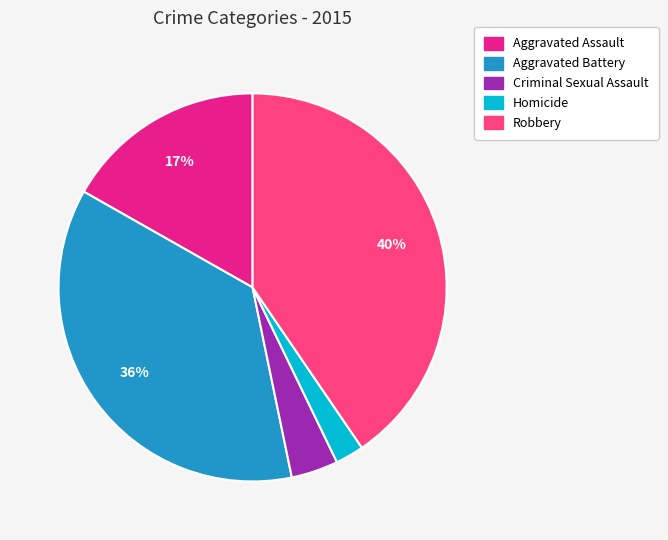

To the nearest percent, what percentage of the pie is Robbery?

40%